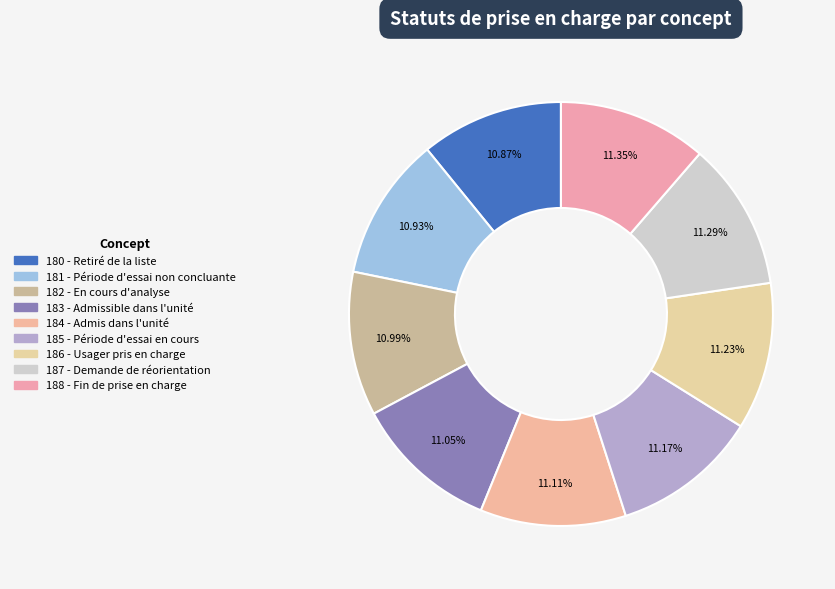

Which slice is the largest?

Fin de prise en charge